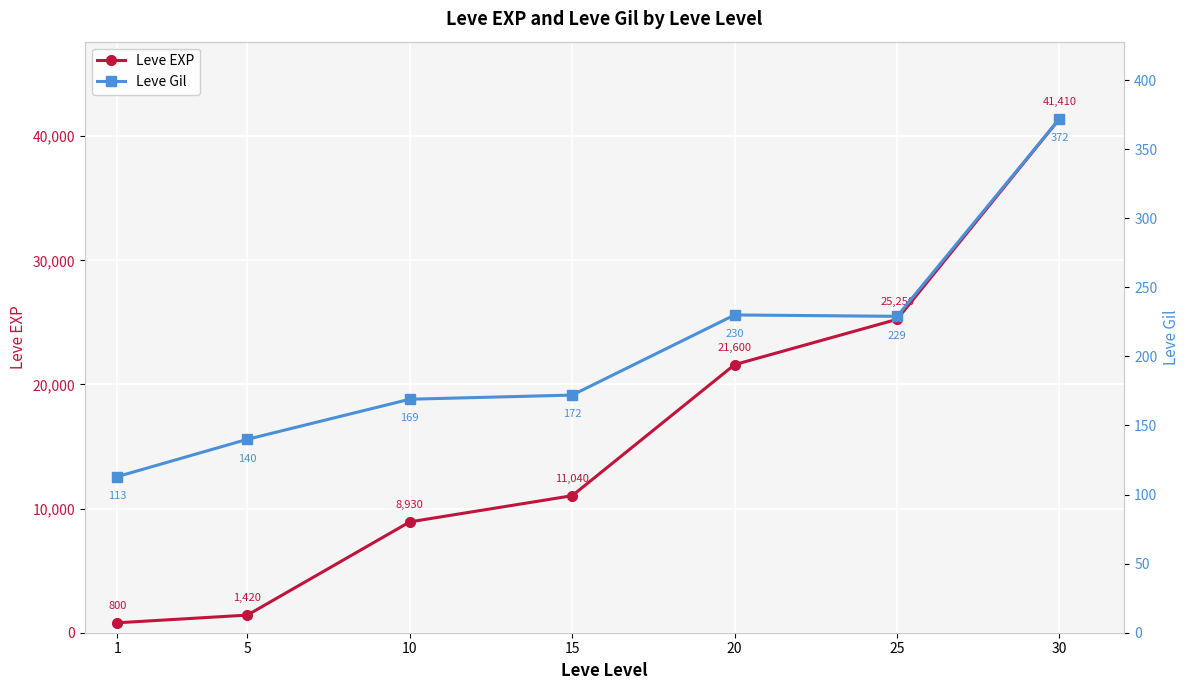

Reading right to left, extract all data points from this chart.

Leve EXP: 30=41410	25=25250	20=21600	15=11040	10=8930	5=1420	1=800
Leve Gil: 30=372	25=229	20=230	15=172	10=169	5=140	1=113